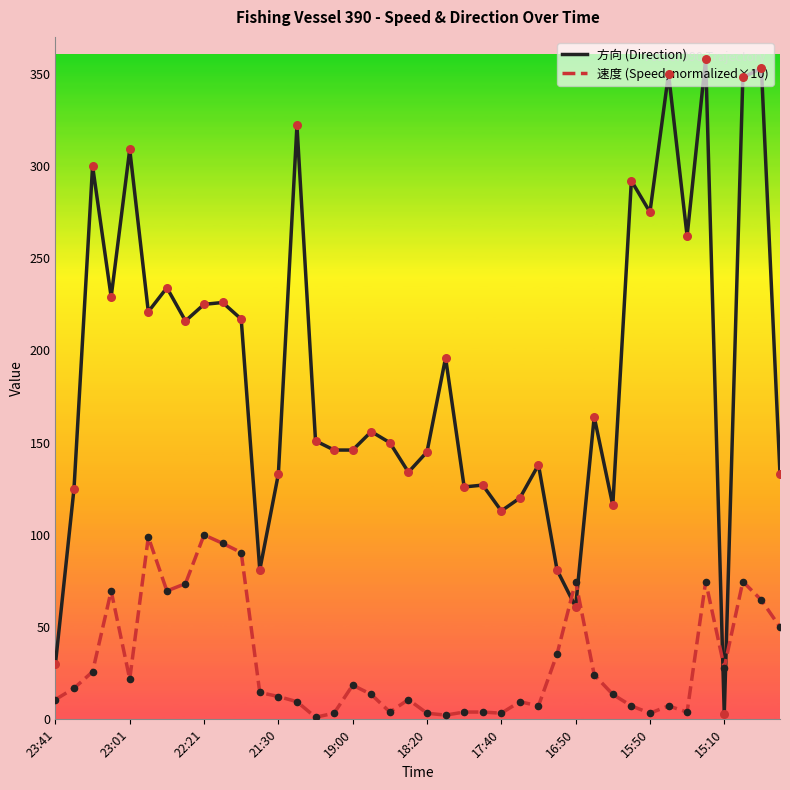

Which series has the largest range (max minus min)?

方向 (Direction)